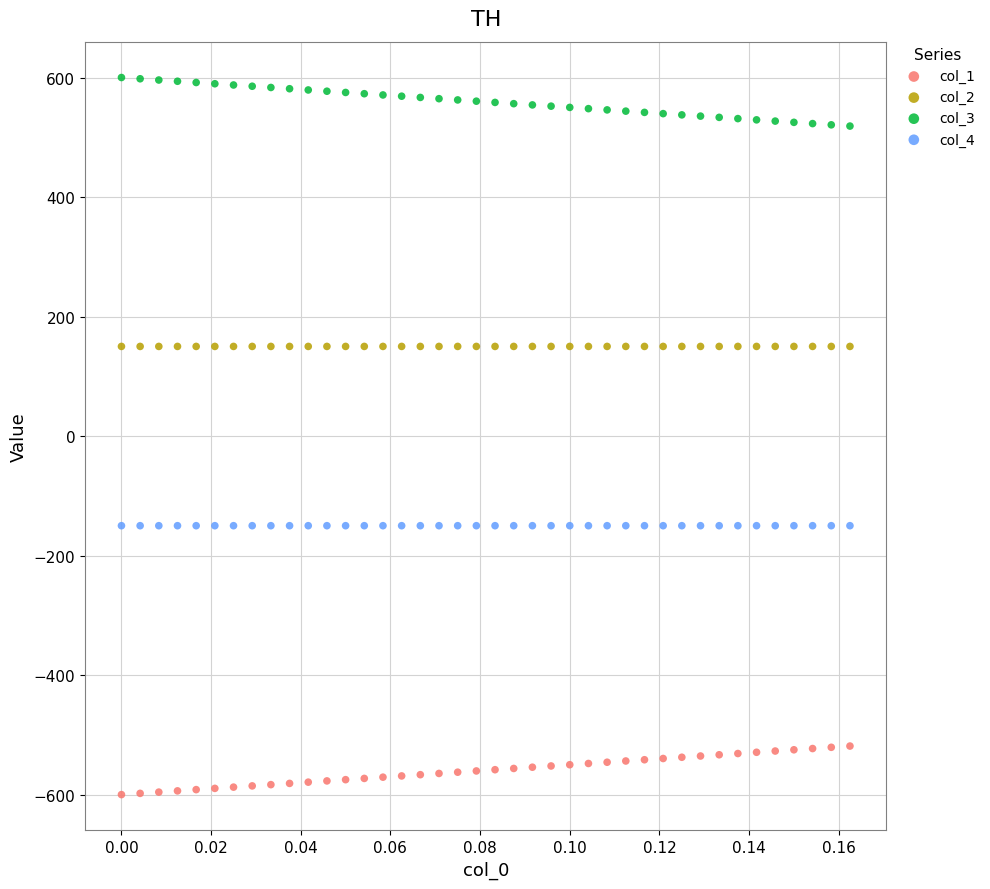

Which series reaches the minimum Y coordinate?

col_1